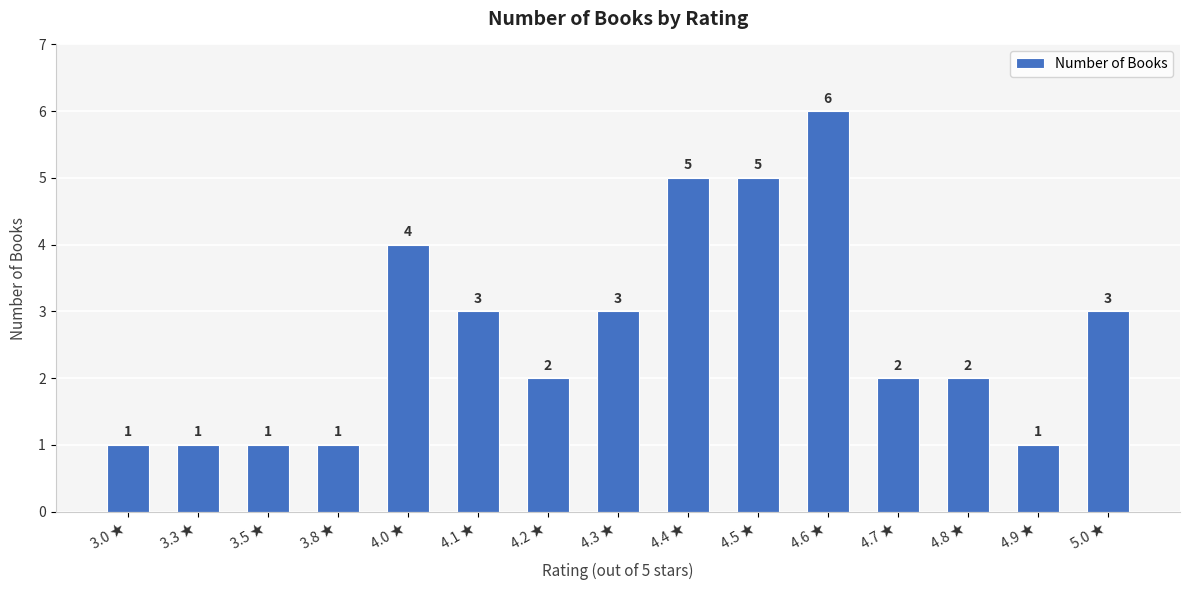

What is the difference between the second highest and second lowest values?

4